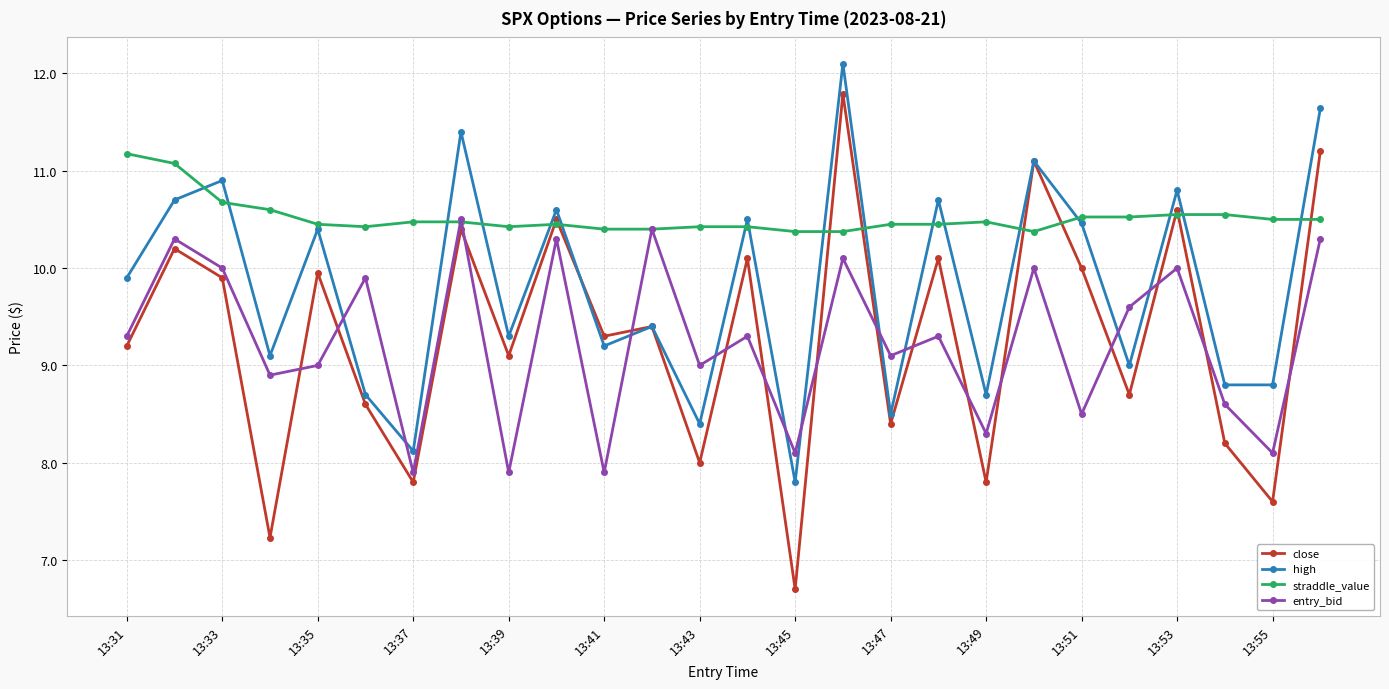

Which series has the largest range (max minus min)?

close